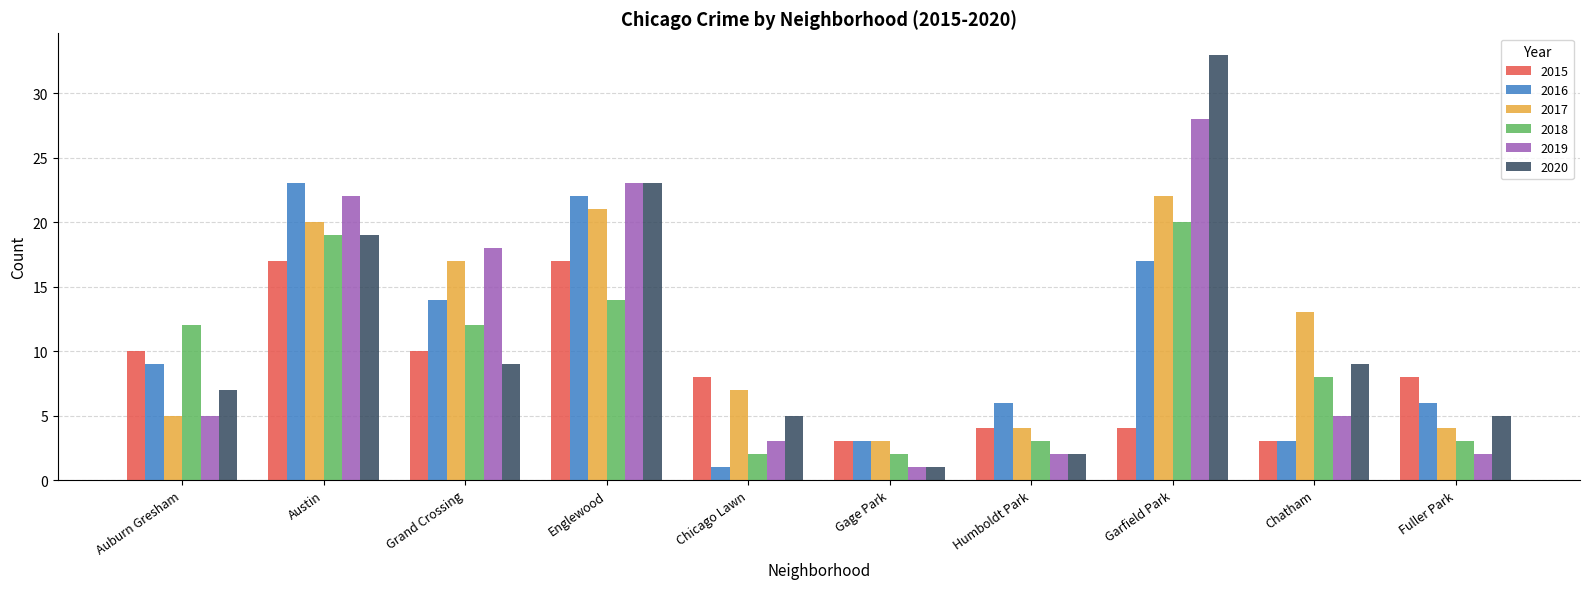

Is it true that 2017 equals 33 at Englewood?

False